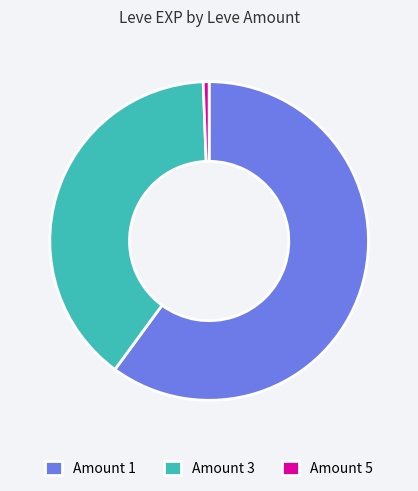

Is there any slice that represents more than half of the pie?

Yes